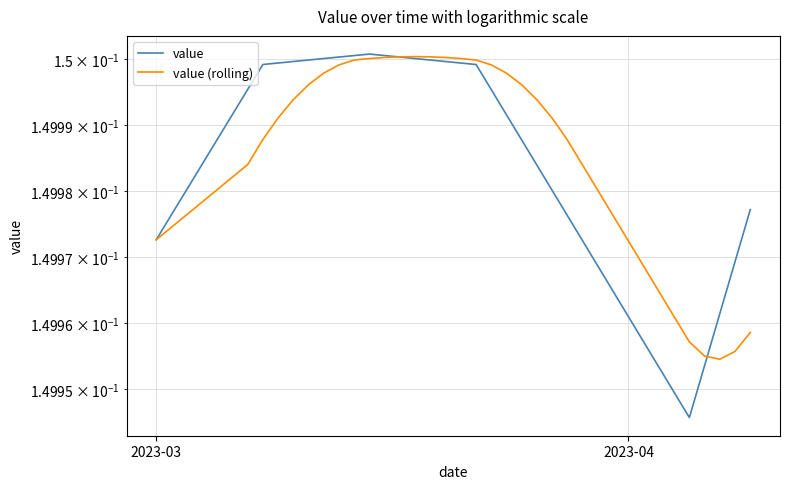

Which series ends up on top after the final intersection of value (rolling) and value?

value